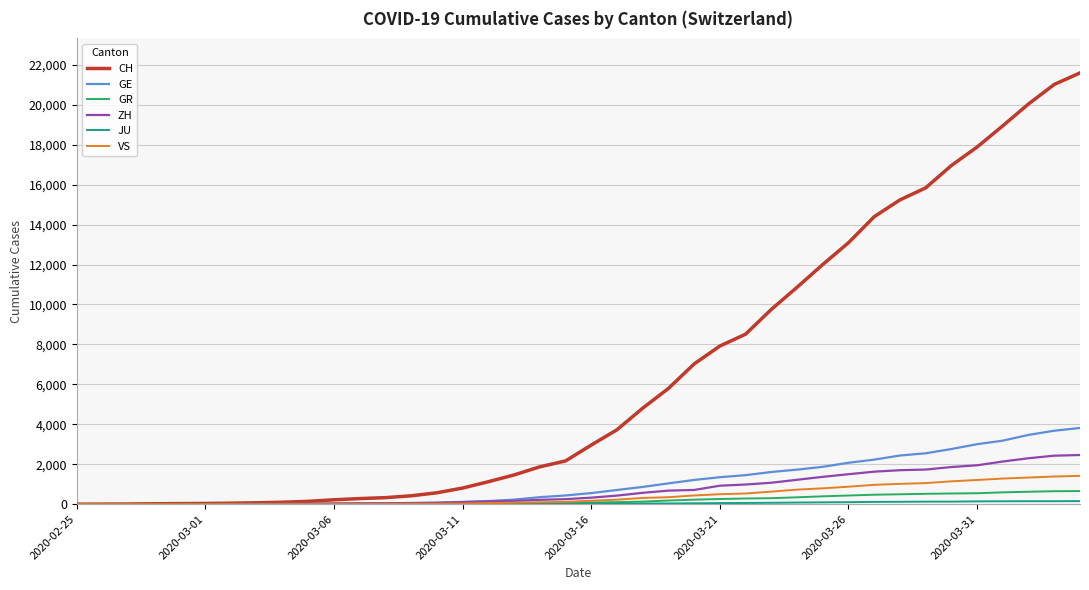

Which series has the largest total across all categories?

CH